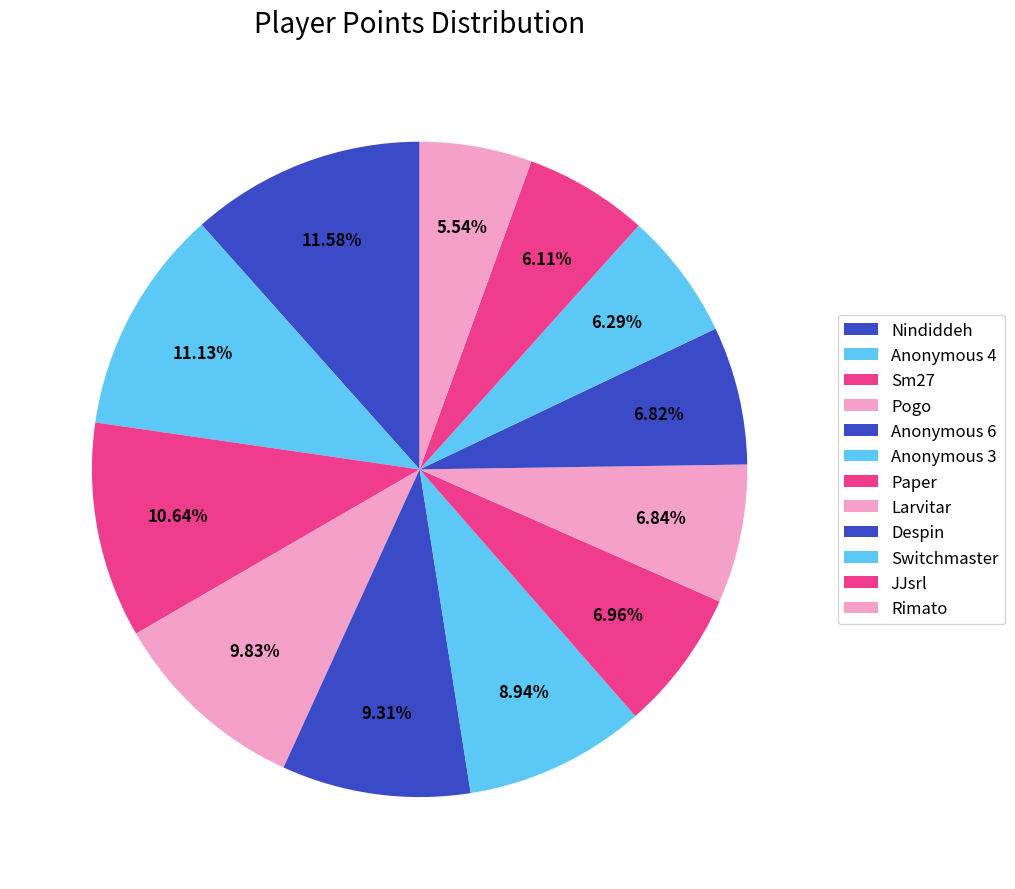

Between Nindiddeh and Switchmaster, which is larger?

Nindiddeh